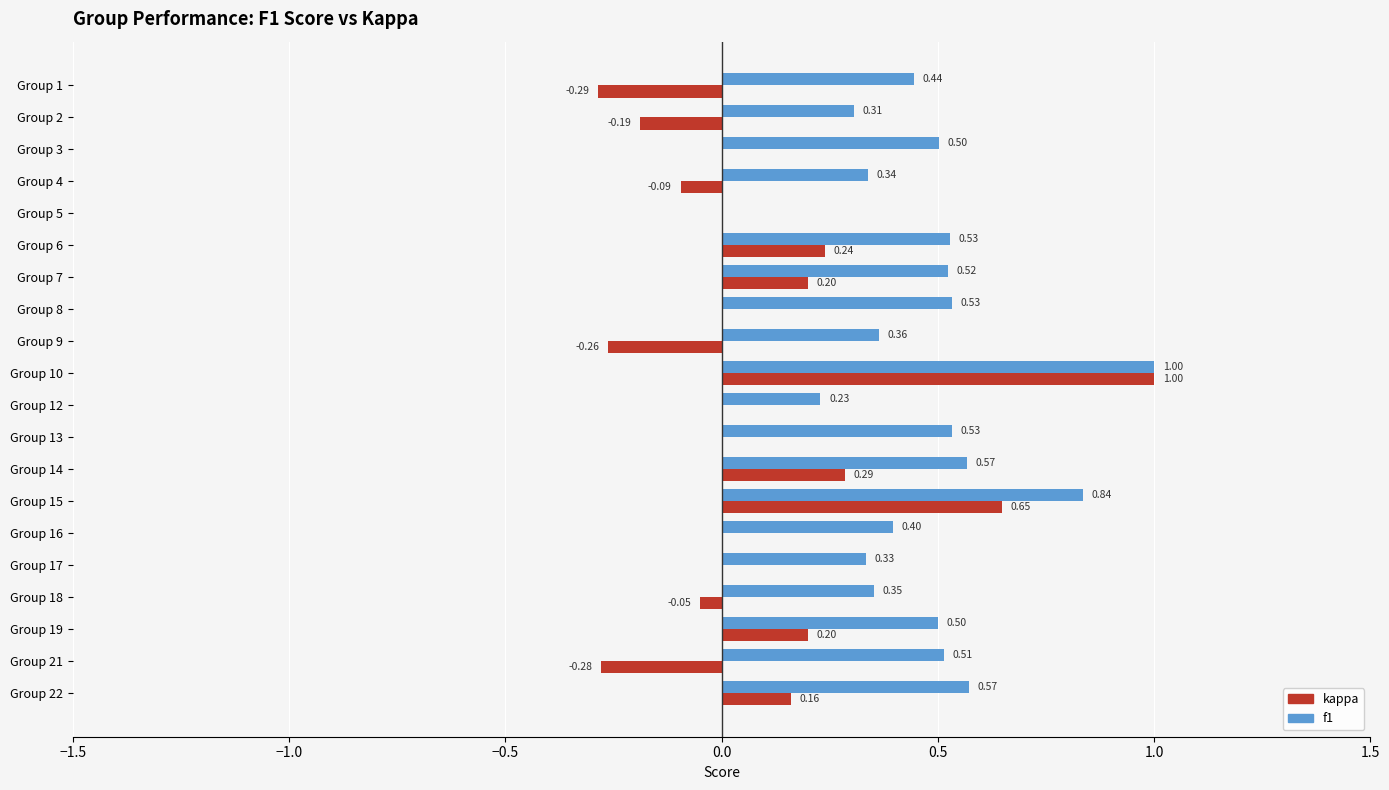

Which series changed the most between Group 2 and Group 21?

f1